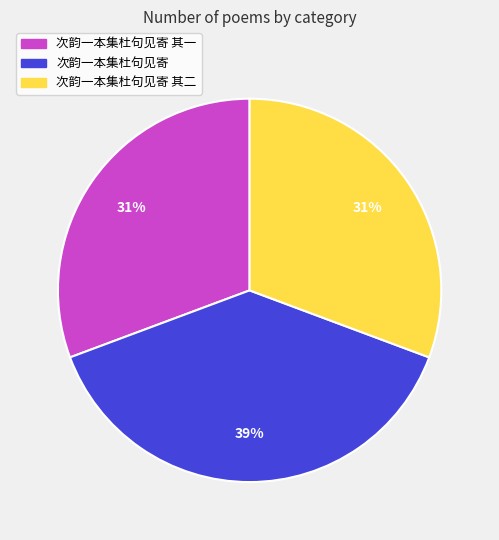

Does any single category account for the majority?

No